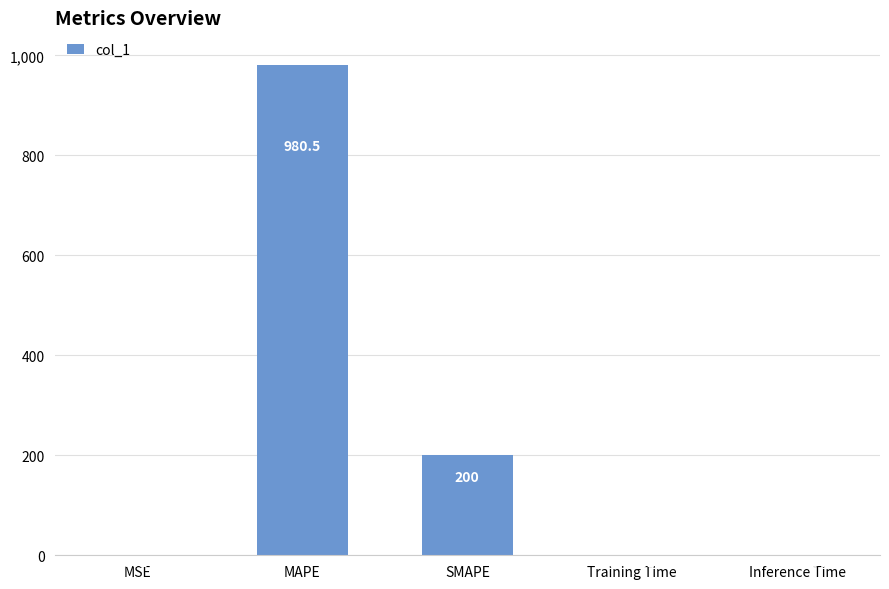

What is the sum of all values?

1180.5